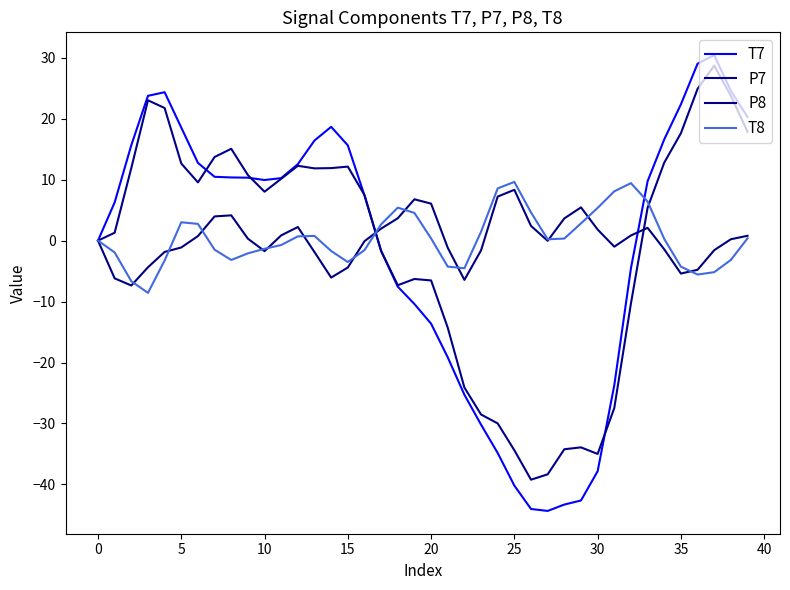

What is the difference between the maximum and minimum values in the P8 series?

15.7